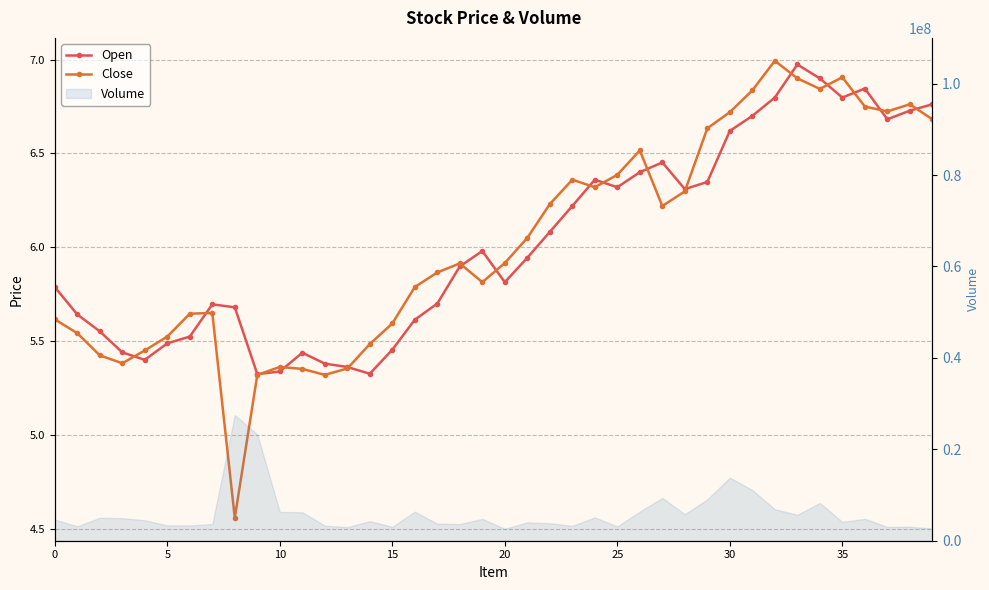

Reading right to left, extract all data points from this chart.

Open: 6.8	6.7	6.7	6.8	6.8	6.9	7.0	6.8	6.7	6.6	6.3	6.3	6.5	6.4	6.3	6.4	6.2	6.1	5.9	5.8	6.0	5.9	5.7	5.6	5.5	5.3	5.4	5.4	5.4	5.3	5.3	5.7	5.7	5.5	5.5	5.4	5.4	5.6	5.6	5.8
Close: 6.7	6.8	6.7	6.8	6.9	6.8	6.9	7.0	6.8	6.7	6.6	6.3	6.2	6.5	6.4	6.3	6.4	6.2	6.0	5.9	5.8	5.9	5.9	5.8	5.6	5.5	5.4	5.3	5.4	5.4	5.3	4.6	5.7	5.6	5.5	5.5	5.4	5.4	5.5	5.6